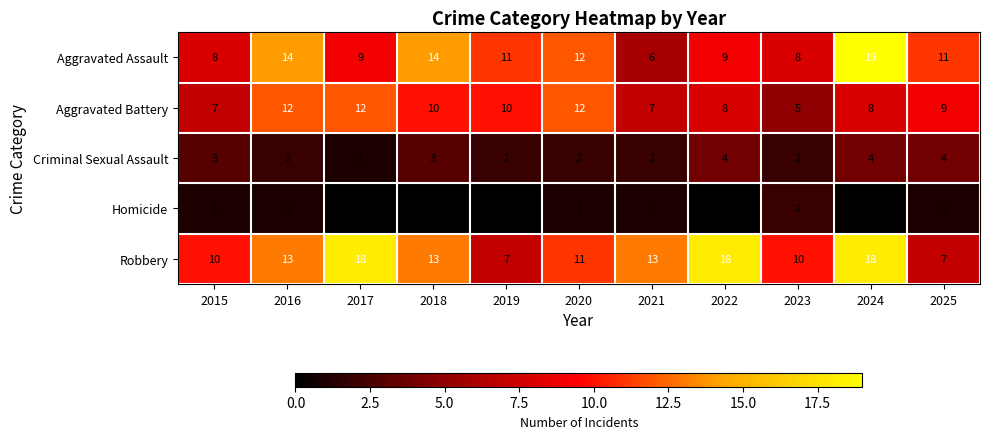

What is the greatest value displayed?

19